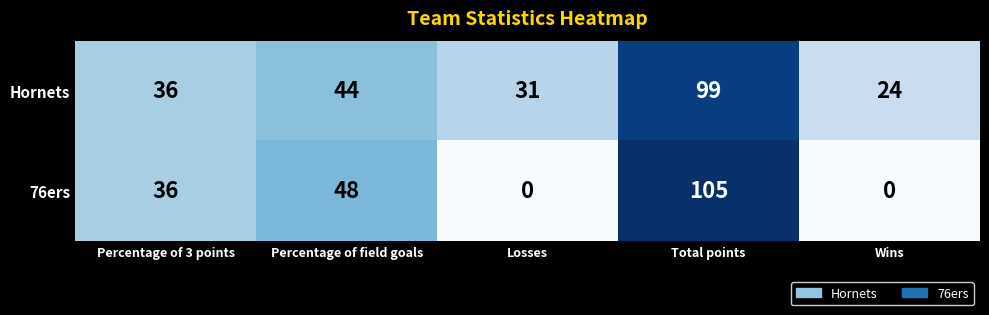

The 76ers series shows 0 at Losses. True or false?

True